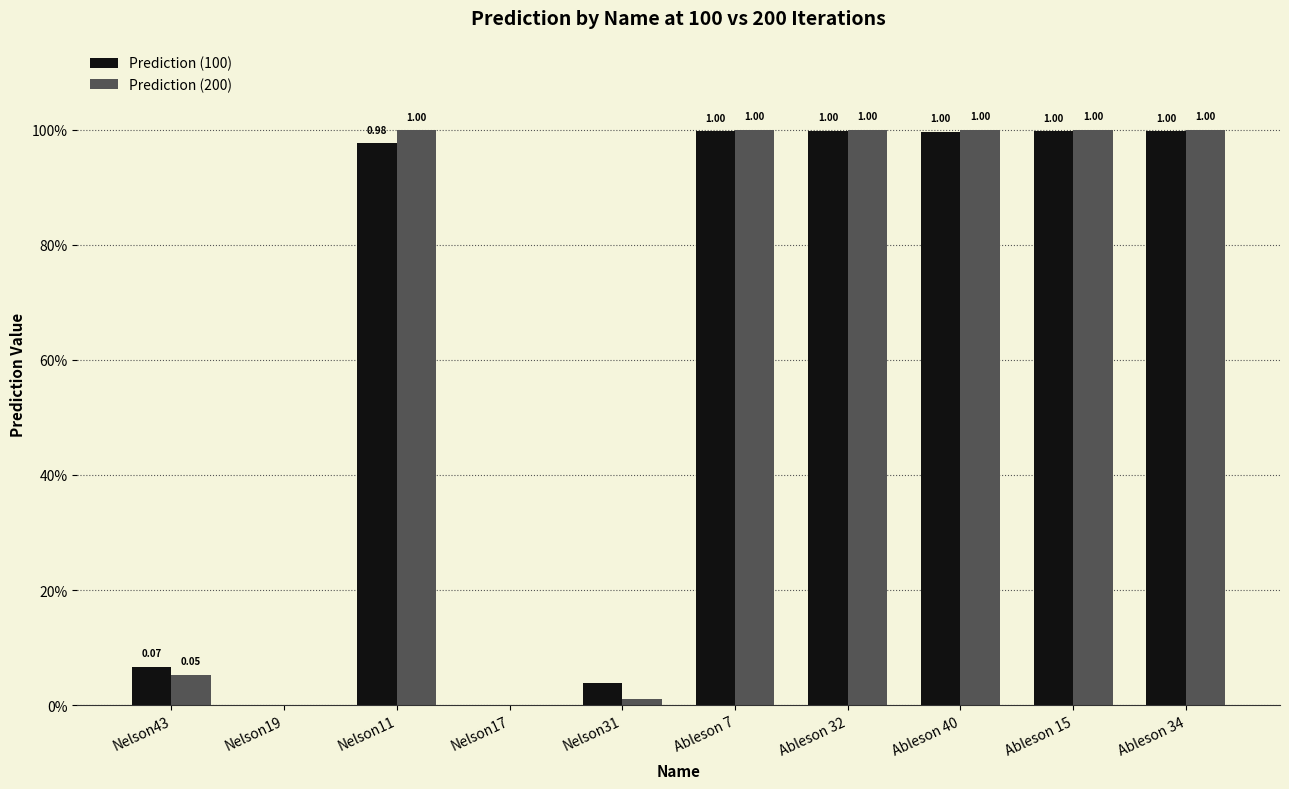

Where is Prediction (100) nearest to the value 0?

Nelson17